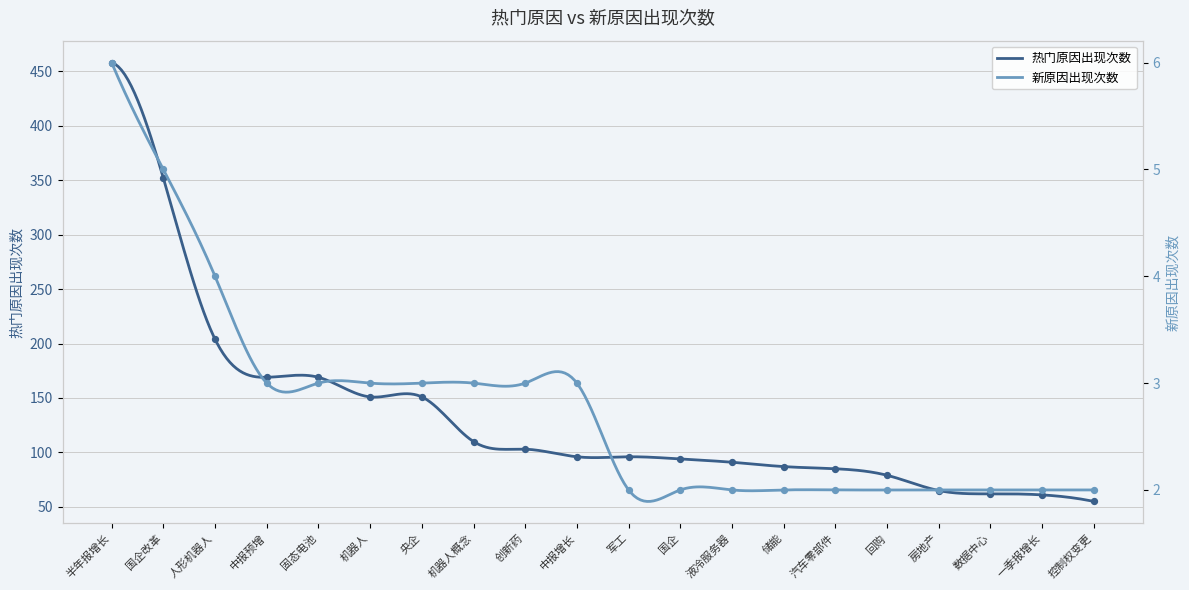

Which series reaches the minimum Y coordinate?

新原因出现次数